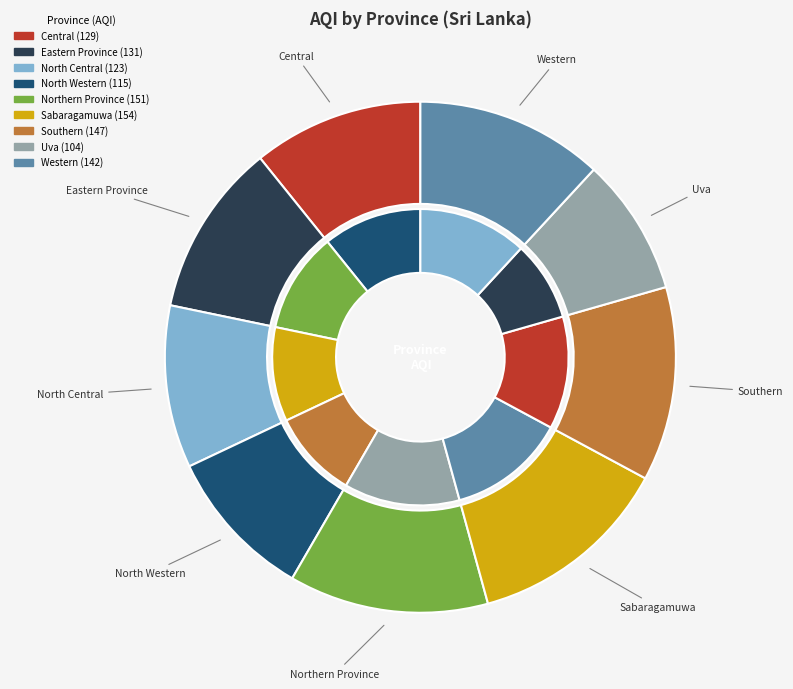

To the nearest percent, what is the average slice percentage?

11%